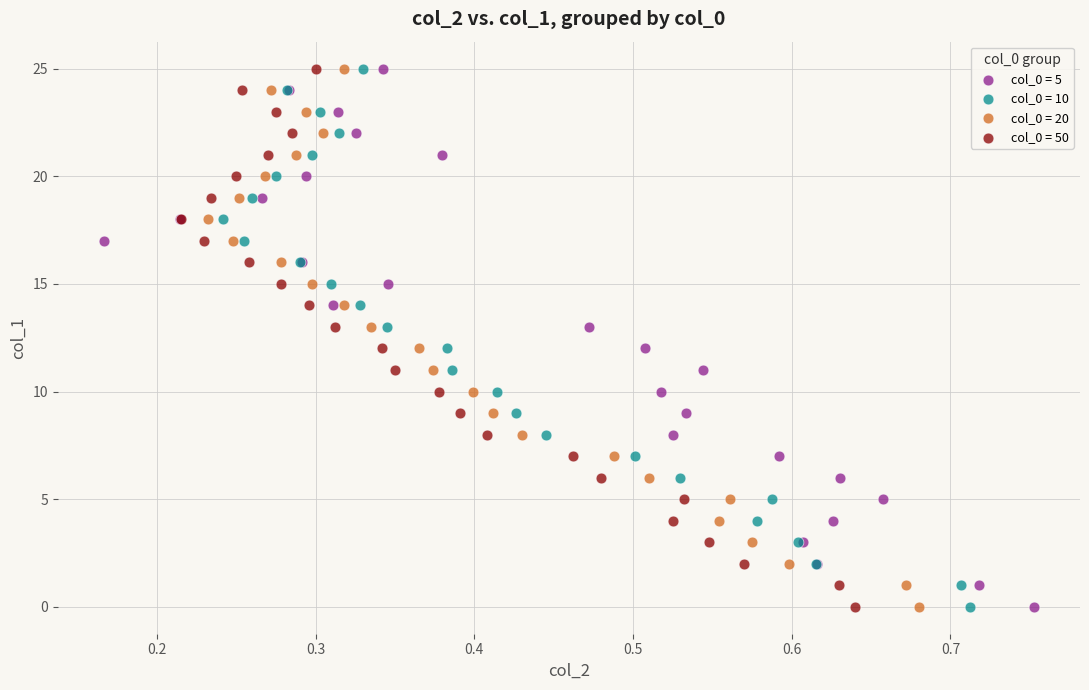

What are all the series names shown in the legend?

col_0 = 5, col_0 = 10, col_0 = 20, col_0 = 50